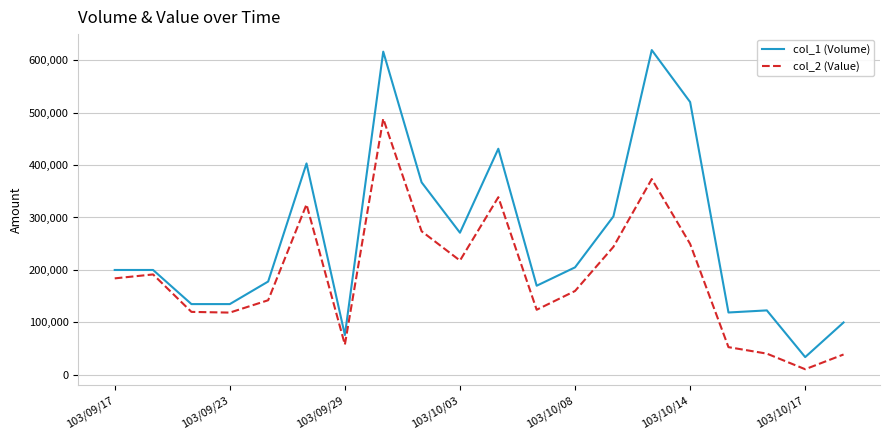

True or false: col_1 (Volume) and col_2 (Value) intersect in this chart.

False